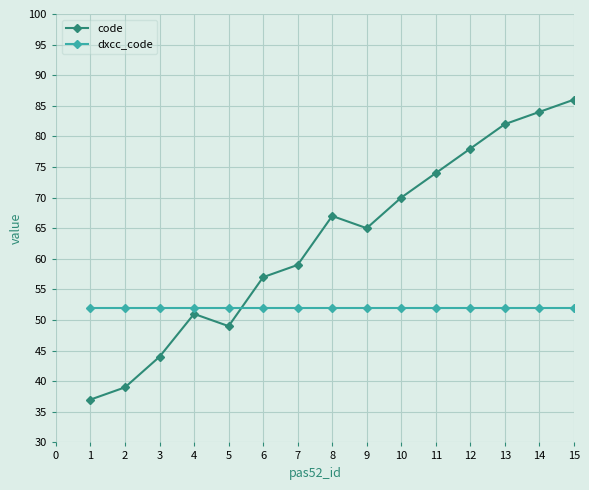

Does the chart have visible grid lines?

Yes